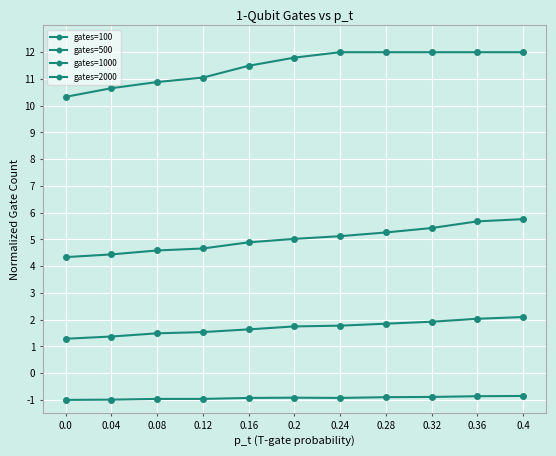

What is the value of the gates=100 point at the 1st from the left?

-1.0